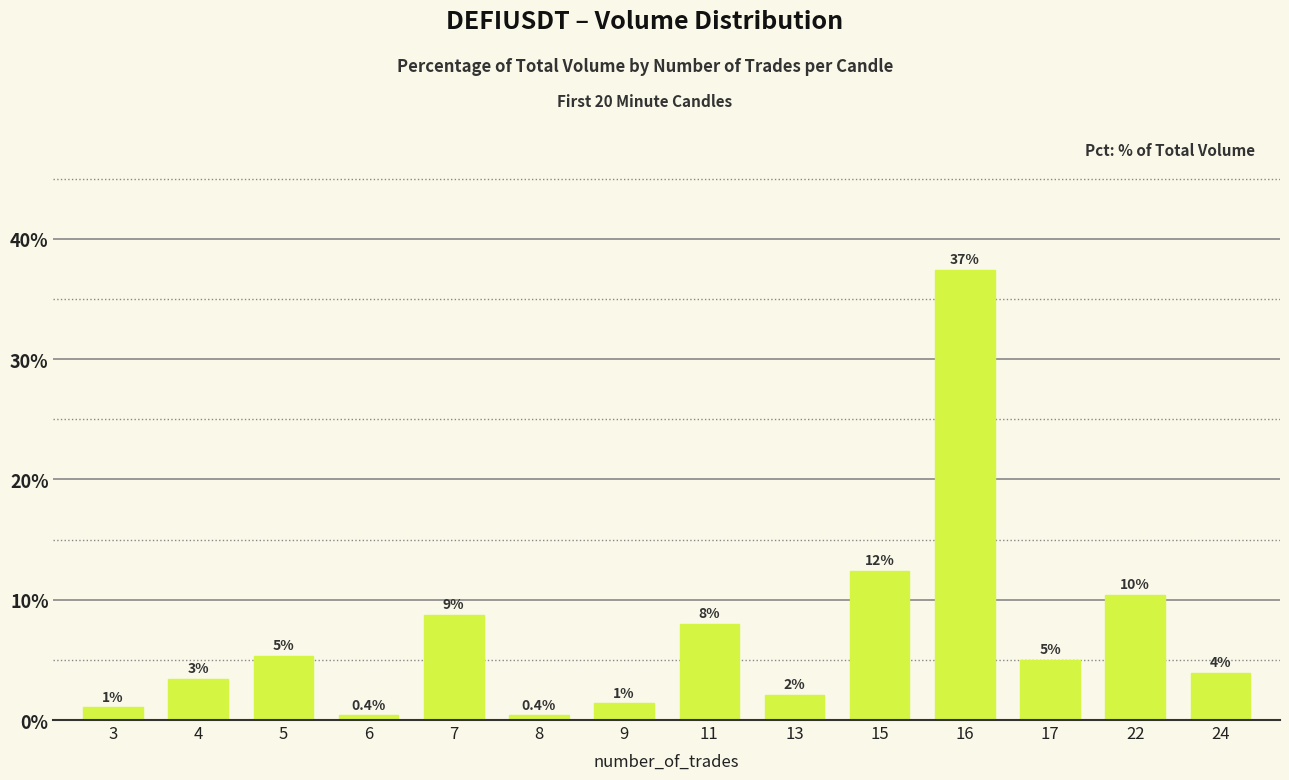

Is it true that the value at 22 is 5.0?

False